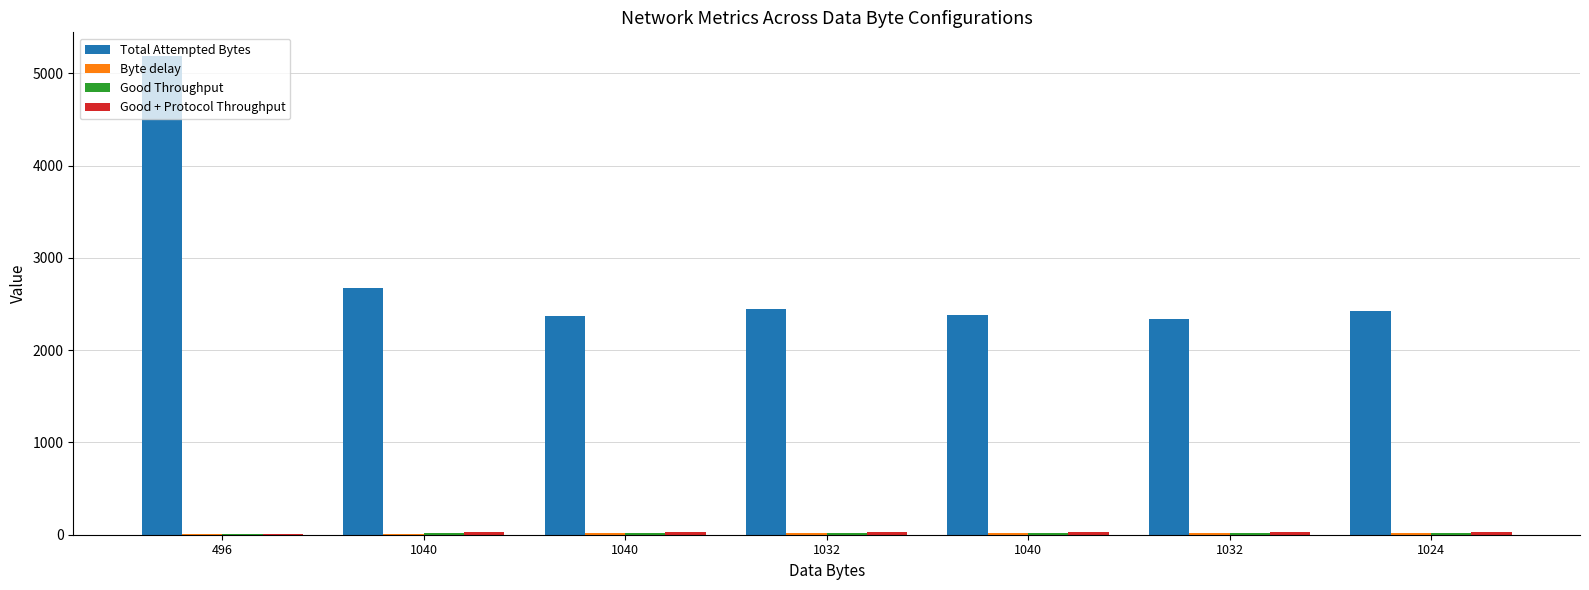

Reading right to left, transcribe all the data shown in this chart.

Total Attempted Bytes: 1024=2424.0	1032=2334.0	1040=2382.0	1032=2442.0	1040=2370.0	1040=2670.0	496=5184.0
Byte delay: 1024=18.0	1032=17.0	1040=16.0	1032=15.0	1040=14.0	1040=12.0	496=10.0
Good Throughput: 1024=16.3	1032=17.2	1040=17.6	1032=17.5	1040=18.9	1040=18.6	496=5.0
Good + Protocol Throughput: 1024=24.4	1032=25.8	1040=26.4	1032=26.2	1040=28.4	1040=27.9	496=7.5